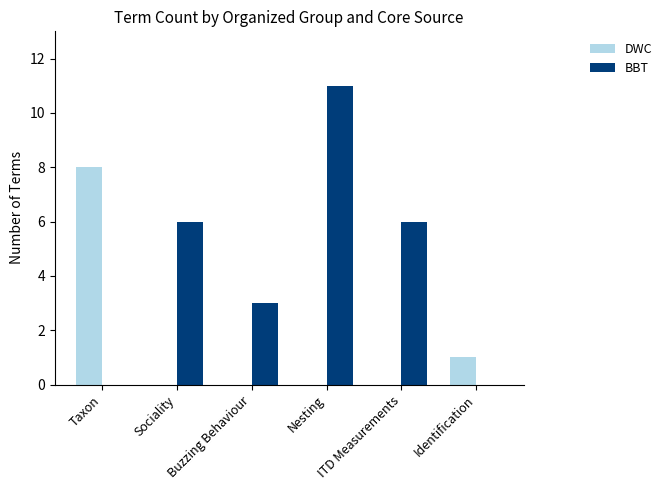

The value of DWC at Sociality is -4. True or false?

False